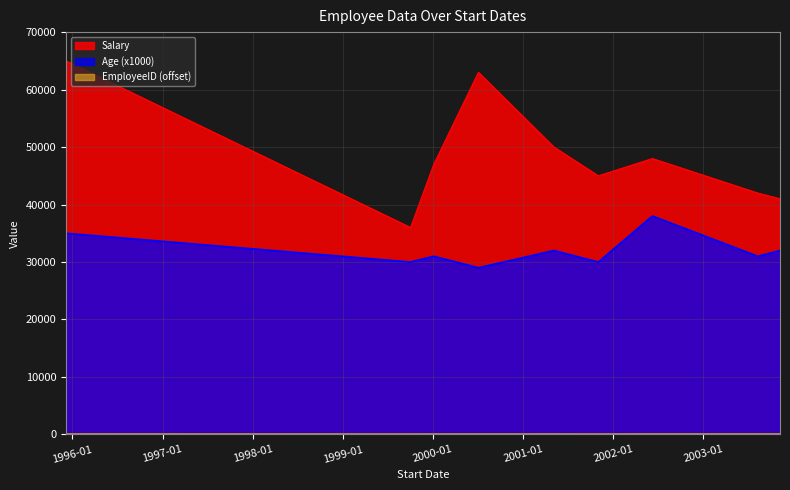

The Age series shows 64 at 2002-06-09. True or false?

False